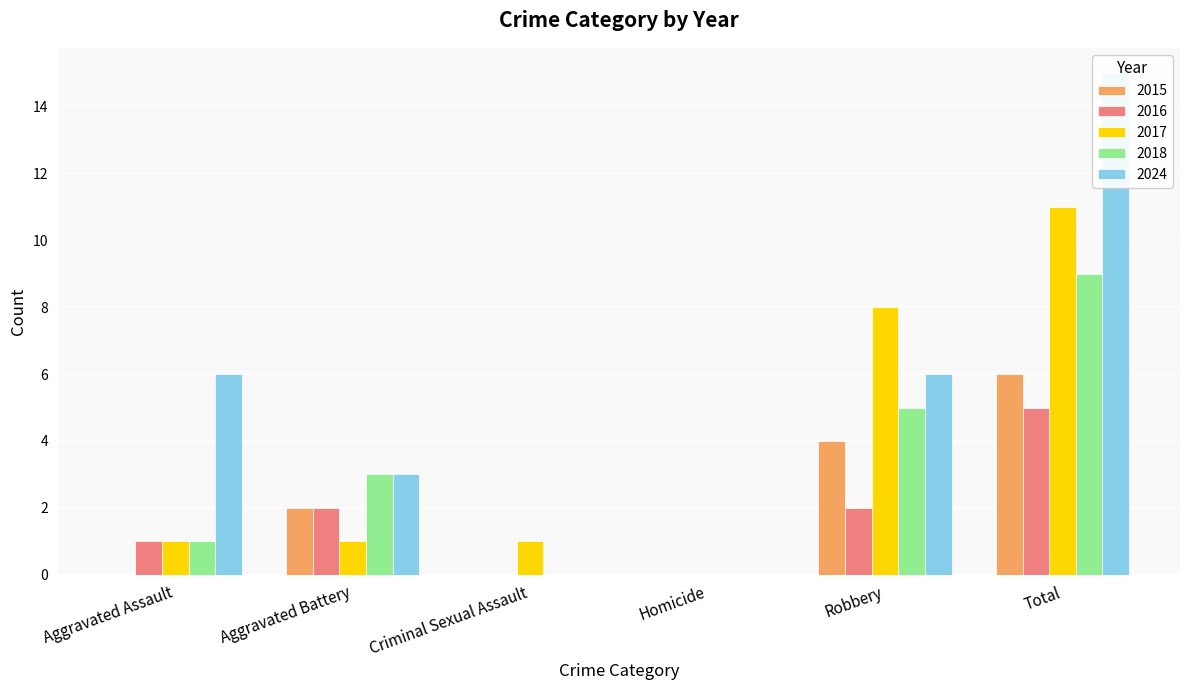

List the labels in order of 2017 value, largest first.

Total, Robbery, Aggravated Assault, Aggravated Battery, Criminal Sexual Assault, Homicide